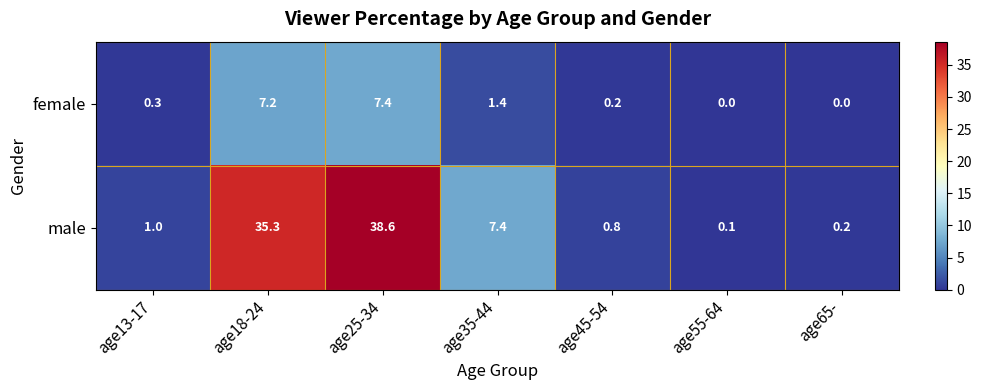

What is the difference between the highest and lowest values at age35-44?

6.0